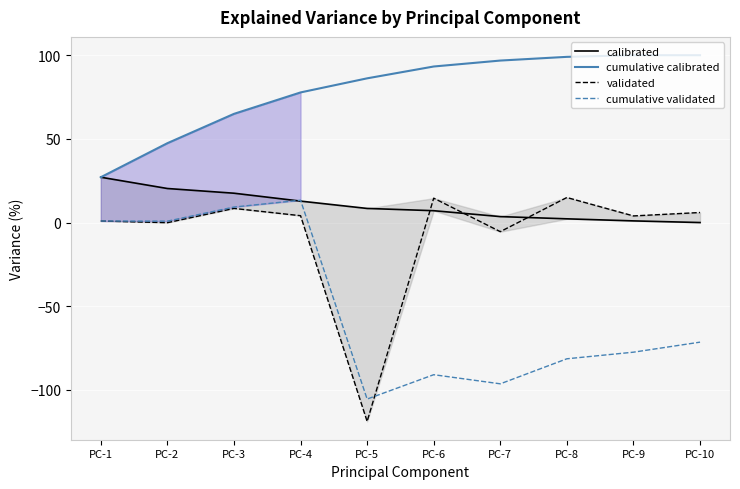

What is the sum of all cumulative calibrated values?

792.4